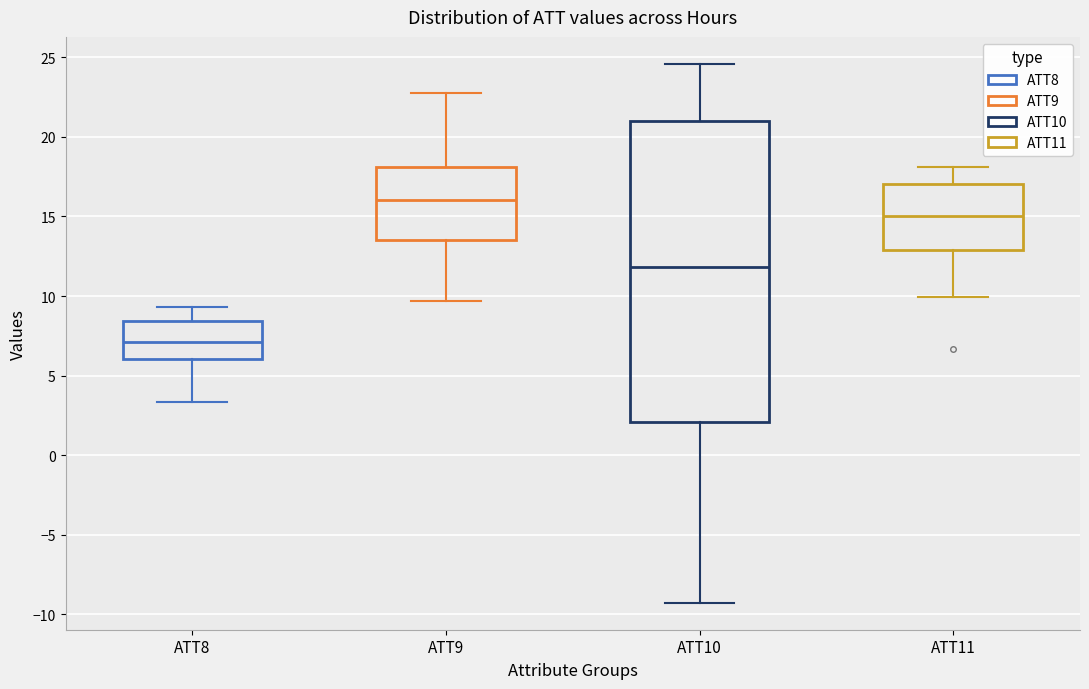

Reading left to right, transcribe this box plot: for each box, give where its median line is, the range the box spans, and where its two whiskers end, as read against the y-axis. The values are not printed on the chart, so give them approximately, as read against the axis.

ATT8: median 7.0, box 6.0 to 8.5, whiskers 3.5 to 9.5
ATT9: median 16.0, box 13.5 to 18.0, whiskers 9.5 to 23.0
ATT10: median 12.0, box 2.0 to 21.0, whiskers -9.5 to 24.5
ATT11: median 15.0, box 13.0 to 17.0, whiskers 10.0 to 18.0